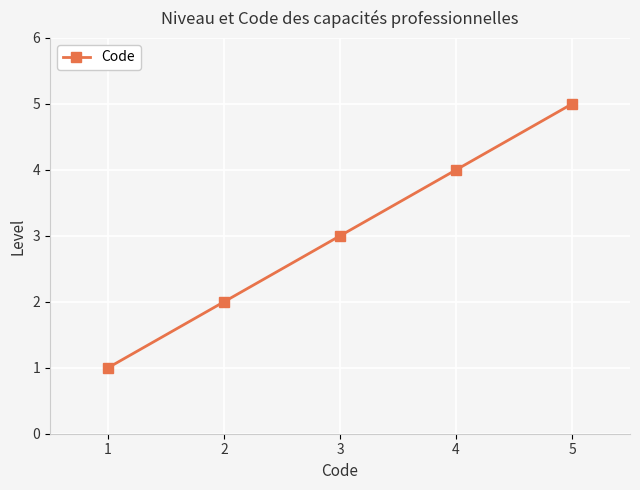

Does the chart have visible grid lines?

Yes